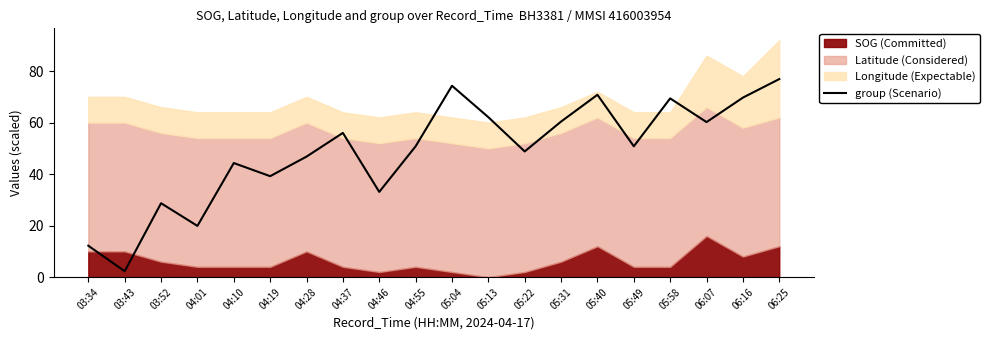

What is the maximum value shown in the chart?

76.9